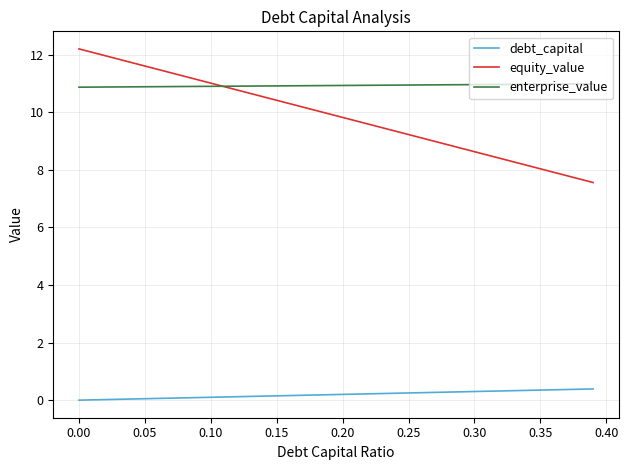

What is the maximum value shown in the chart?

12.2